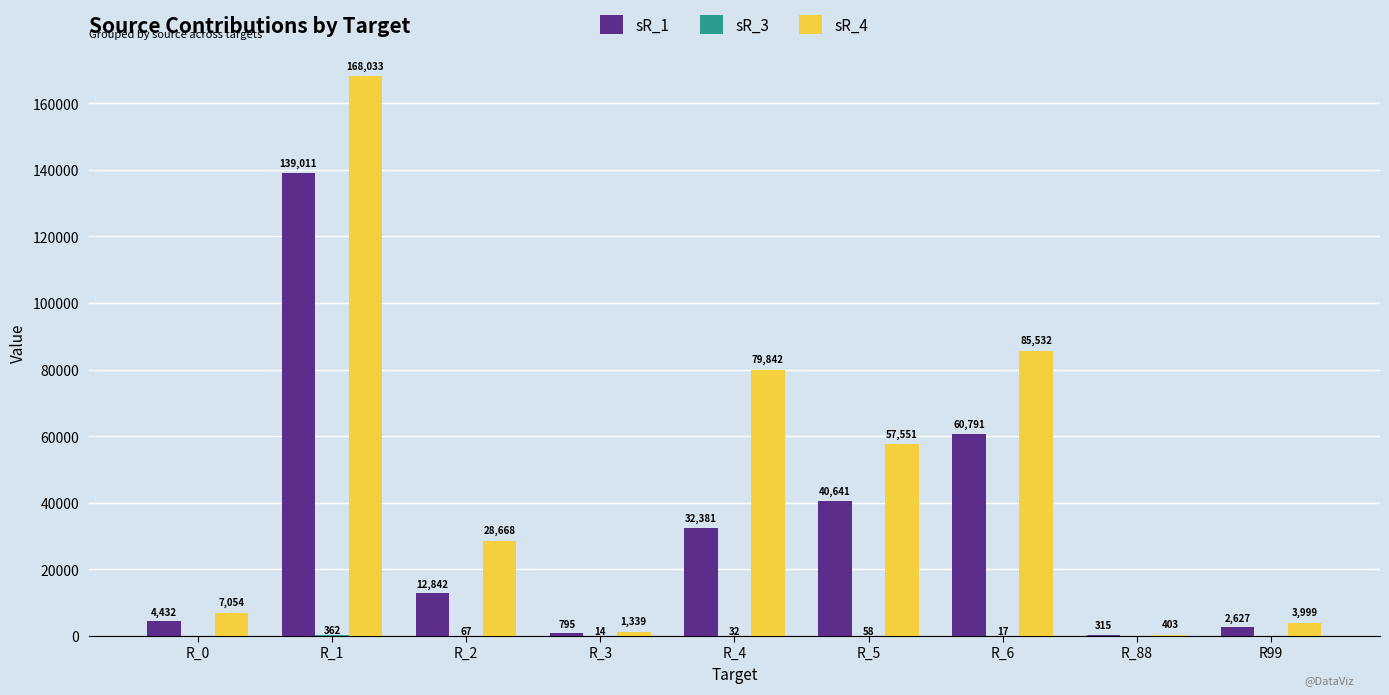

Which series changed the most between R_3 and R99?

sR_4